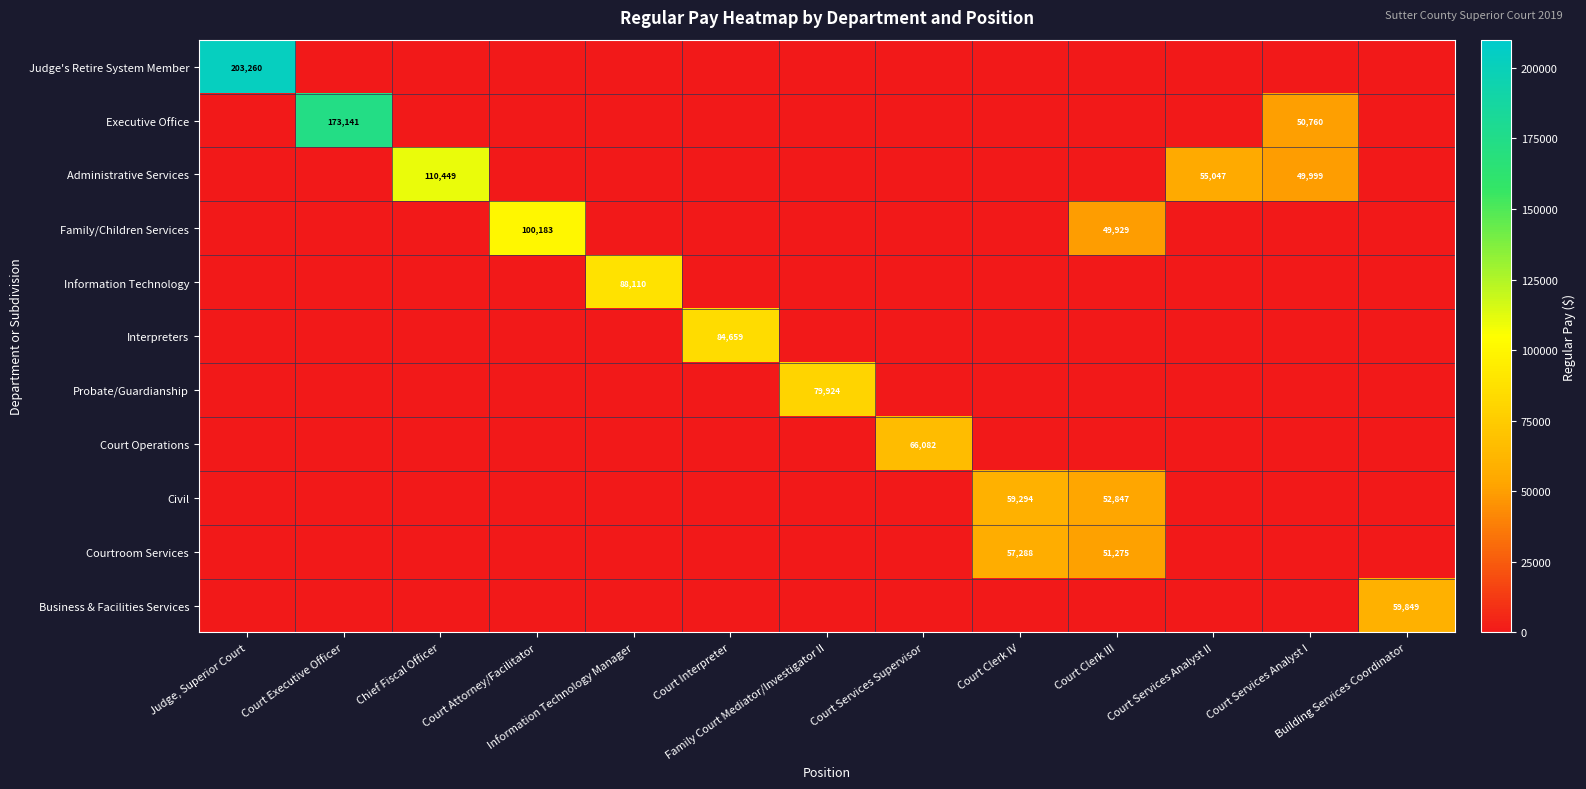

At which category is the sum across all series the highest?

Judge, Superior Court